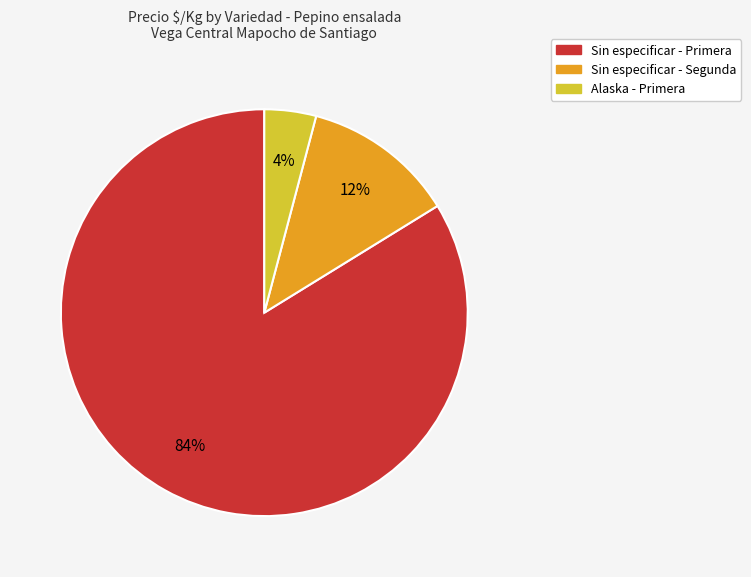

To the nearest percent, what is the difference between the largest and smallest slice percentages?

80%